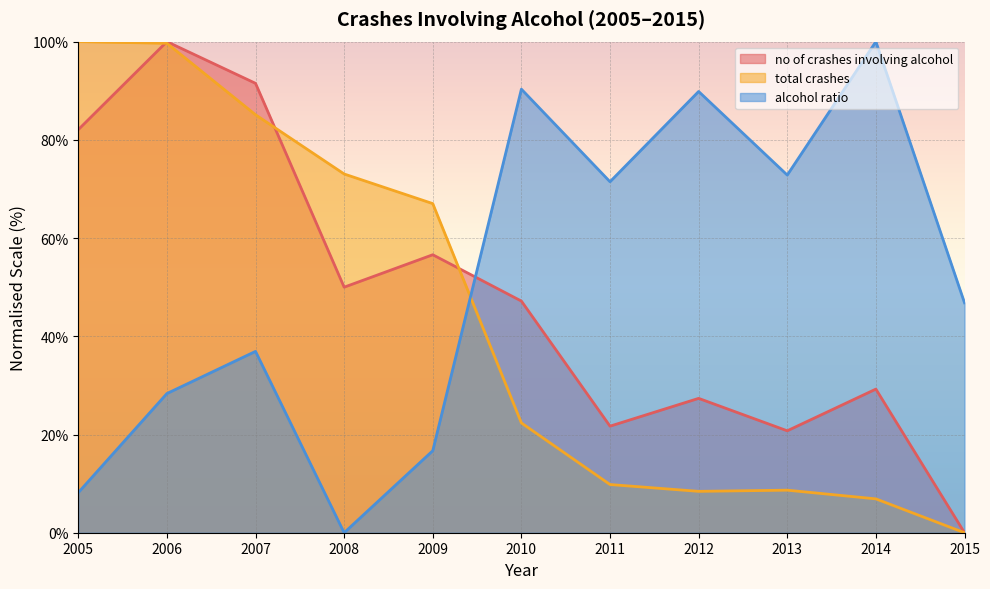

The value of alcohol ratio at 2008 is 47.4. True or false?

False